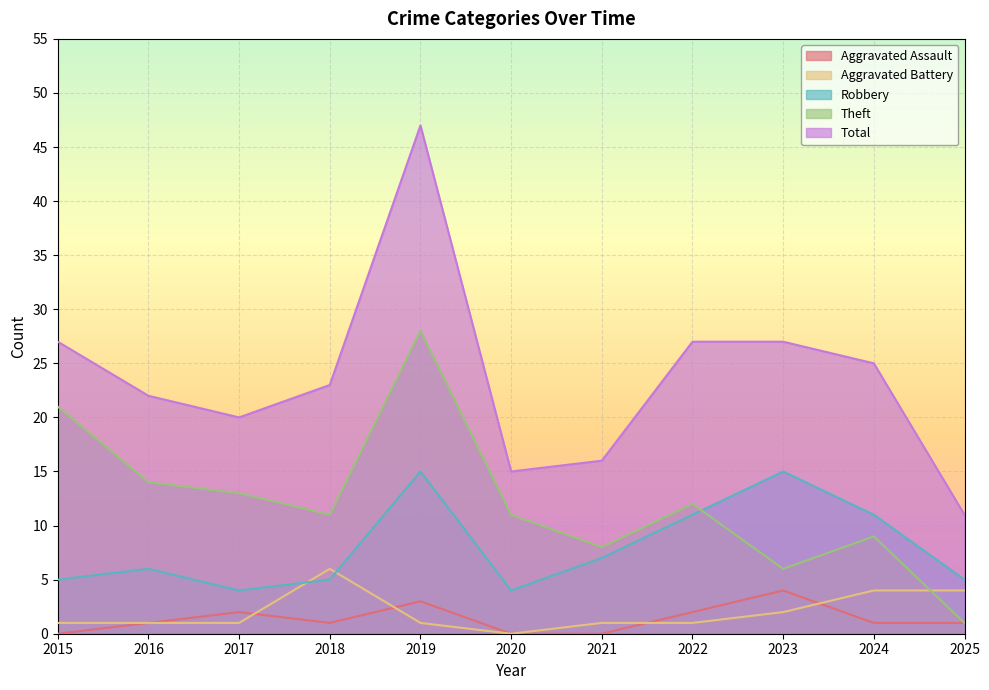

Between 2024 and 2018, which is larger?

2024